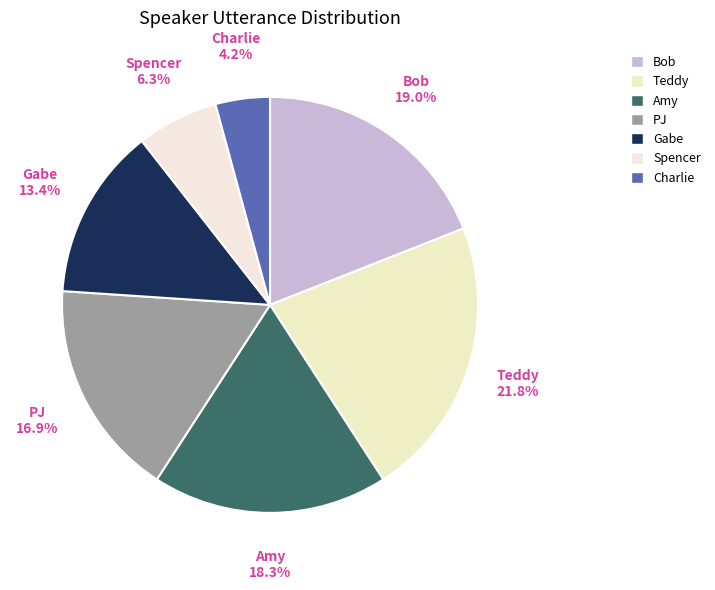

To the nearest percent, what is the average slice percentage?

14%